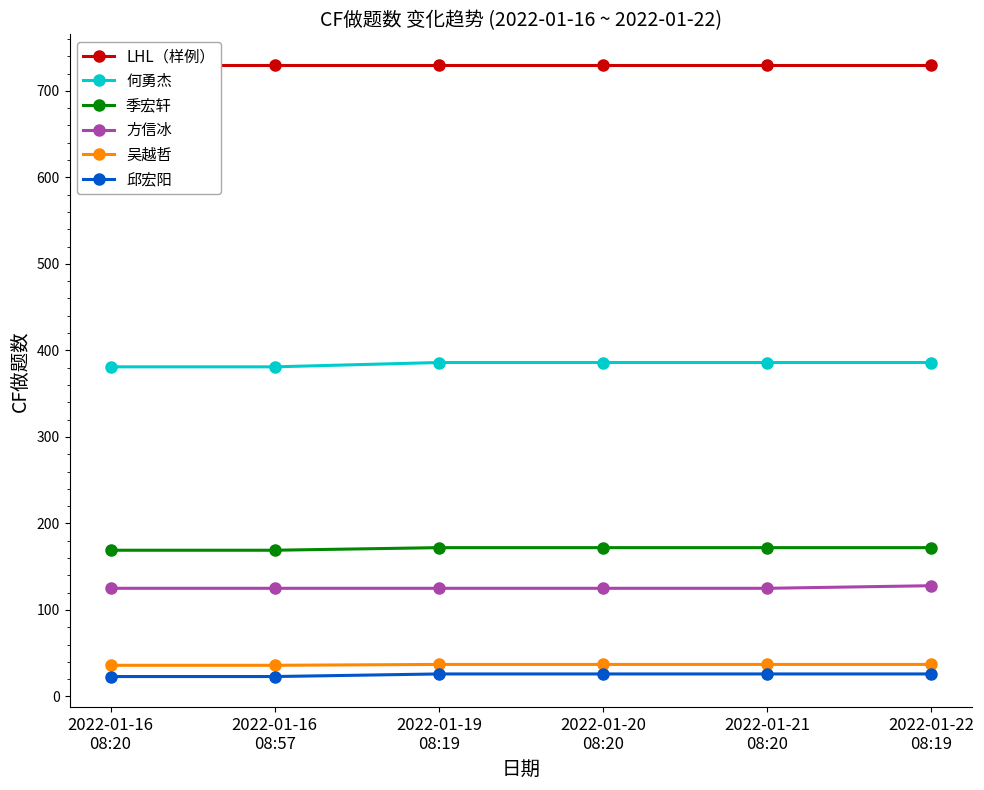

Is the value of 方信冰 at 2022-01-19
08:19 greater than the value of LHL（样例） at 2022-01-20
08:20?

No